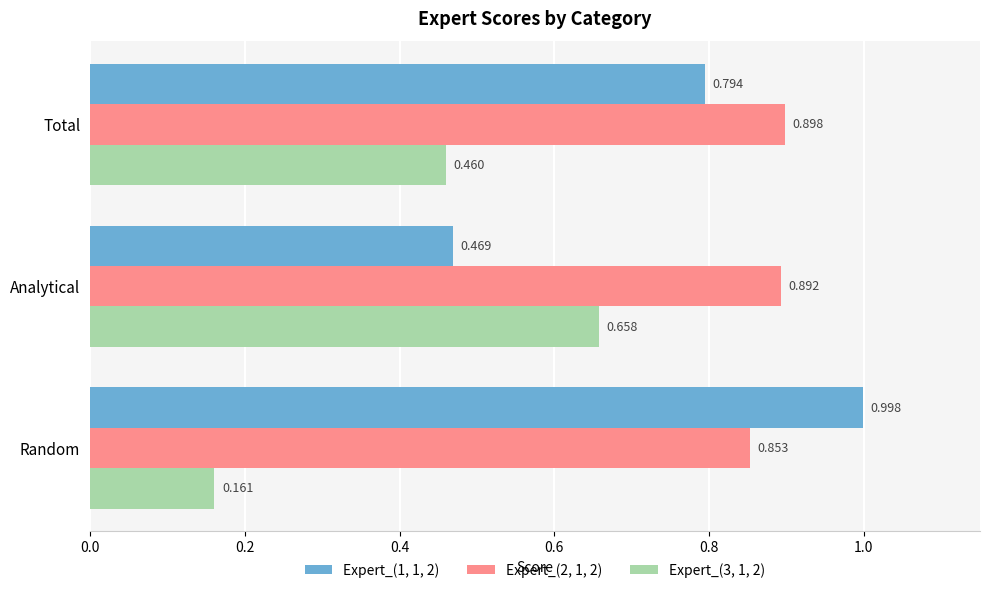

At which category is the sum across all series the highest?

Total